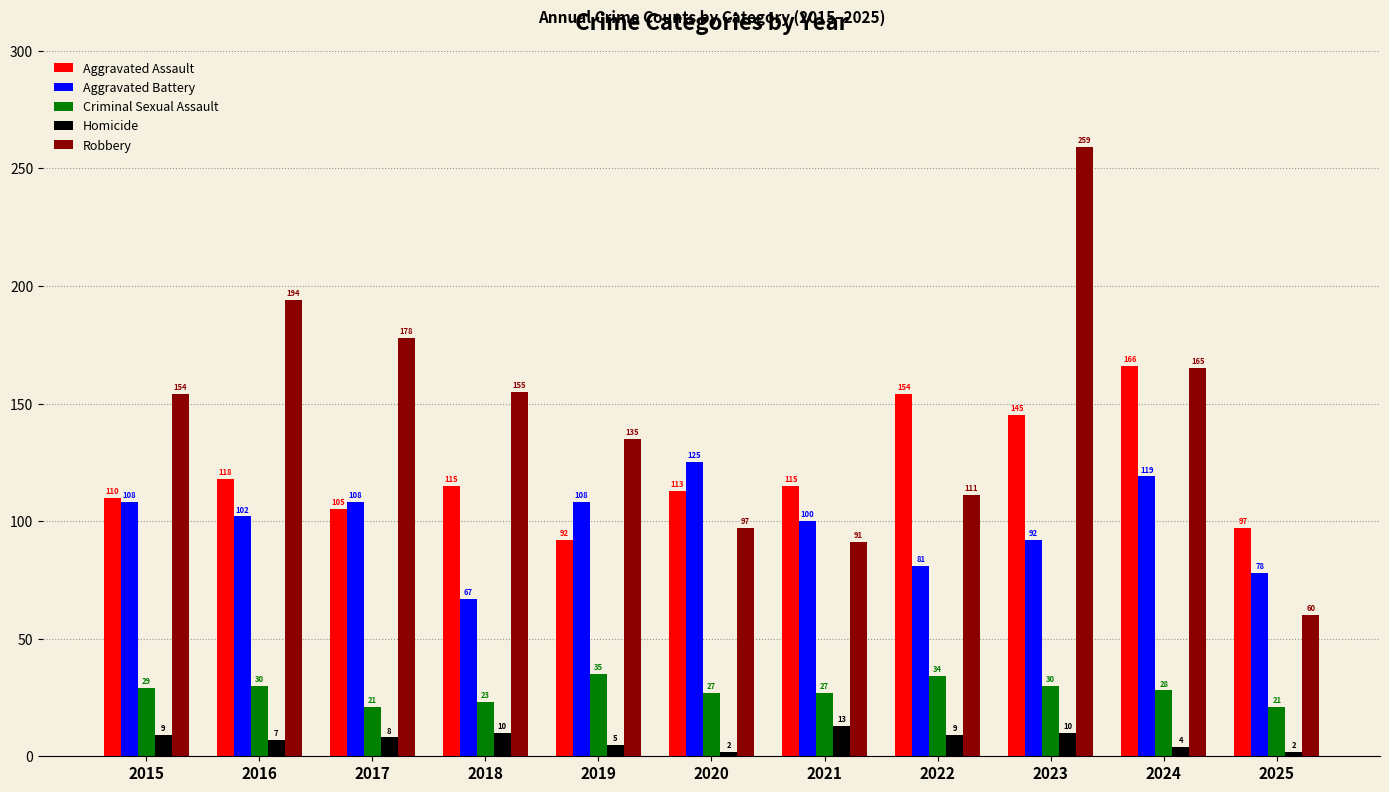

At 2015, list the series in order from largest to smallest.

Robbery, Aggravated Assault, Aggravated Battery, Criminal Sexual Assault, Homicide